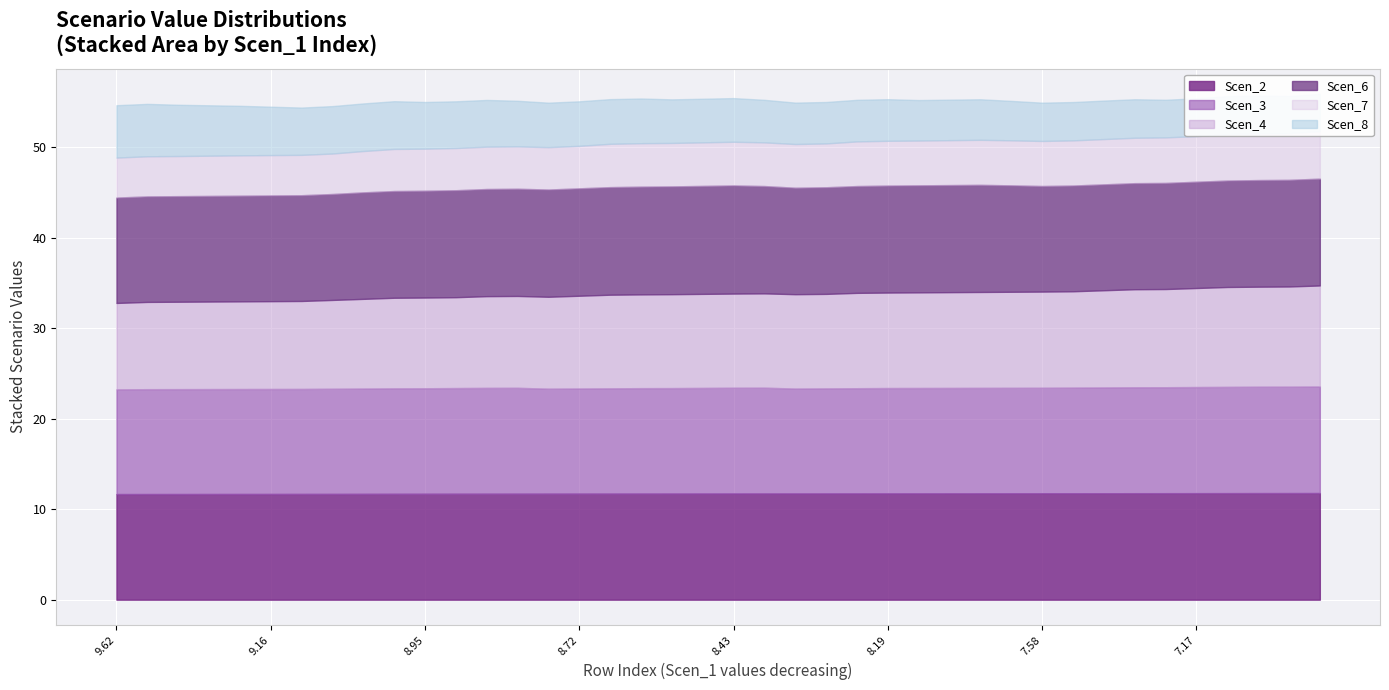

True or false: Scen_3 has a value of 11.7 at 8.94629556895362.

True